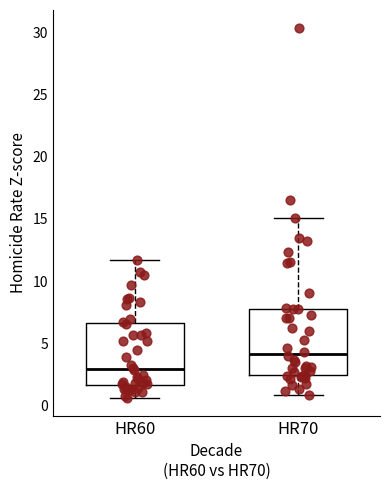

Where does the upper whisker of the box for HR60 end on the y-axis? The values are not printed on the chart, so give them approximately, as read against the axis.

11.5